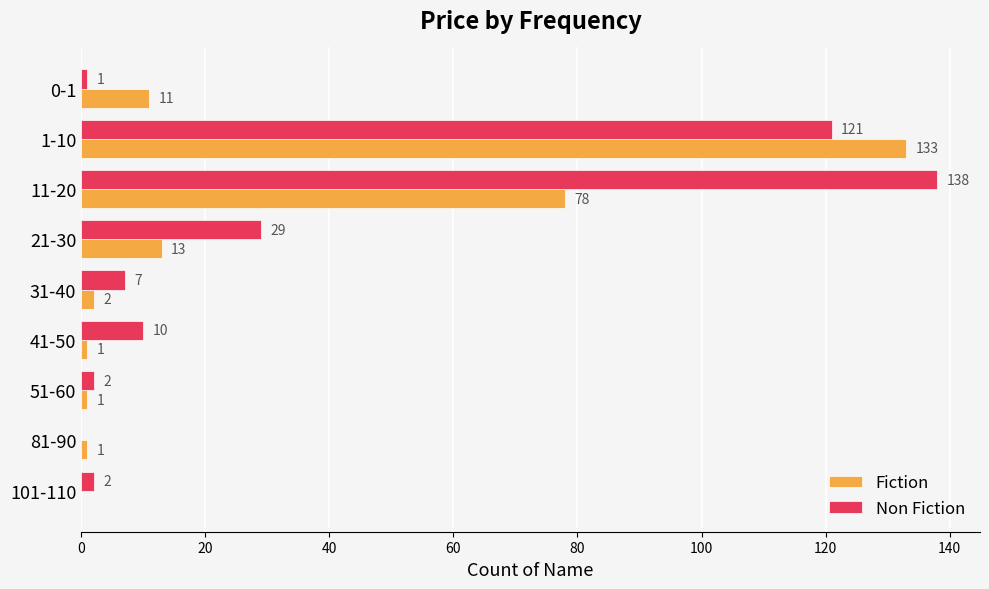

Is it true that Non Fiction equals 2 at 101-110?

True